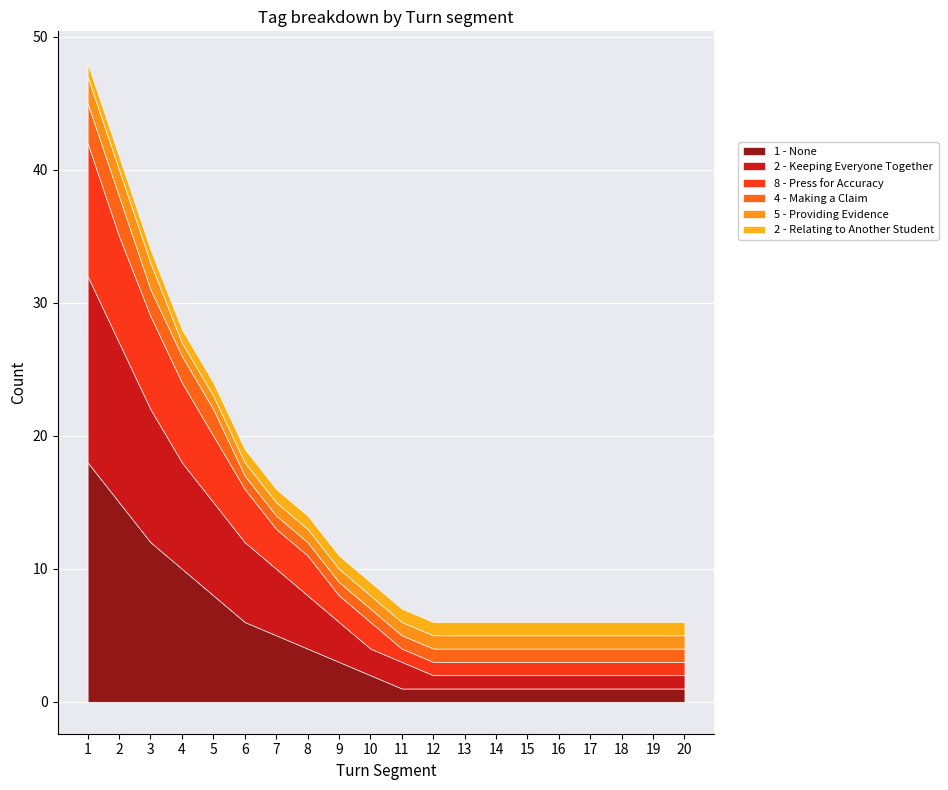

Which category has the lowest value in the 1 - None series?

11